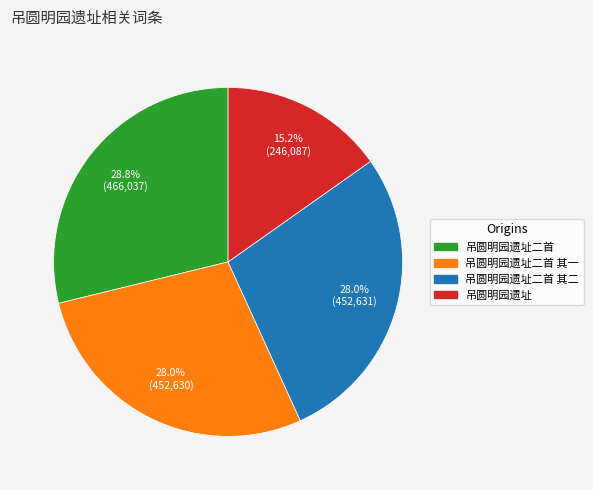

Is there a majority slice in this chart?

No